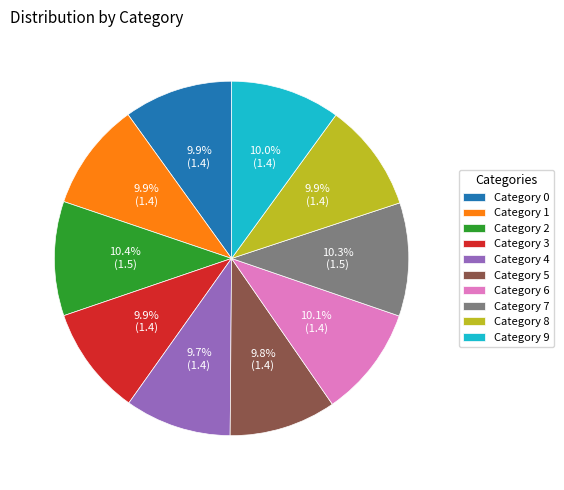

How many segments does this pie chart have?

10